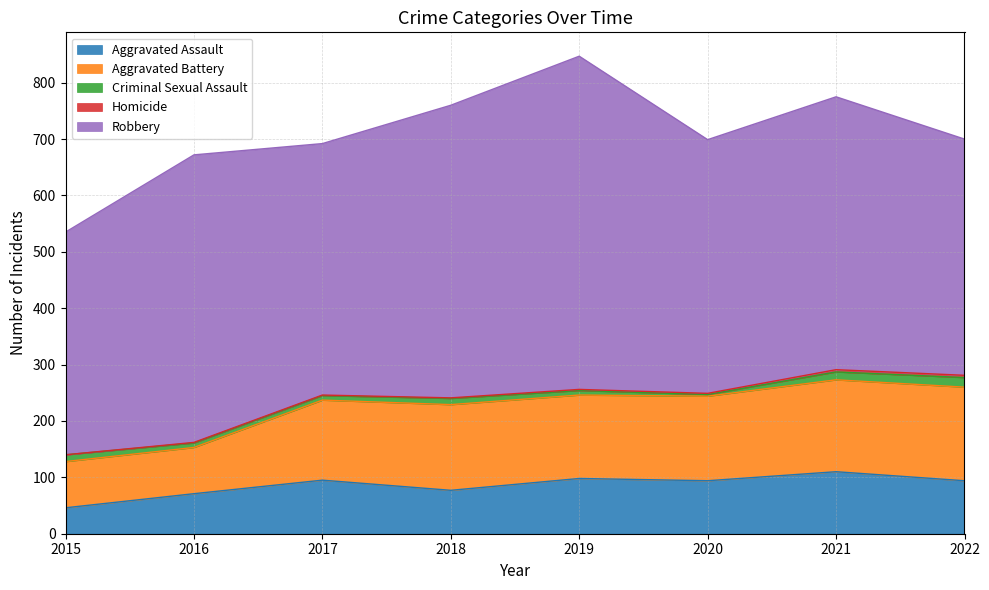

What is the lowest value of the Aggravated Assault series?

46